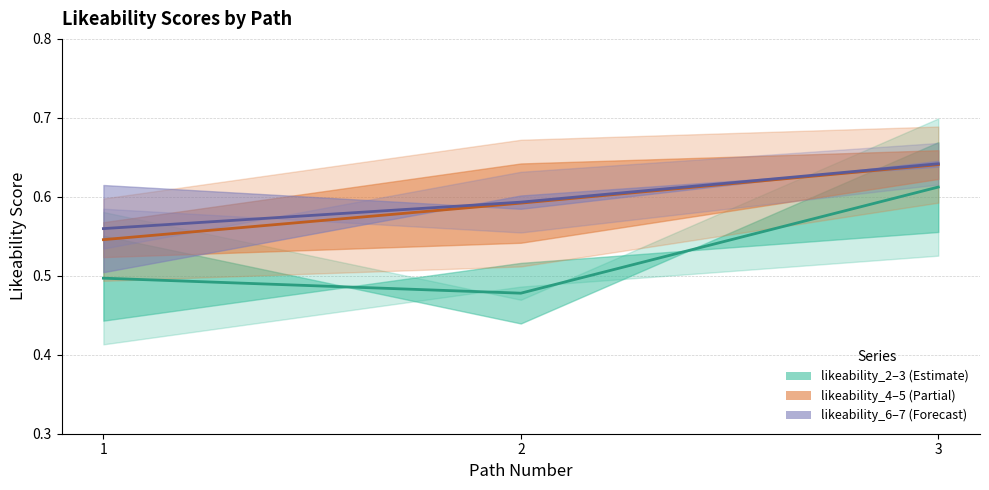

What is the average value of the likeability_6–likeability_7 estimate series?

0.6